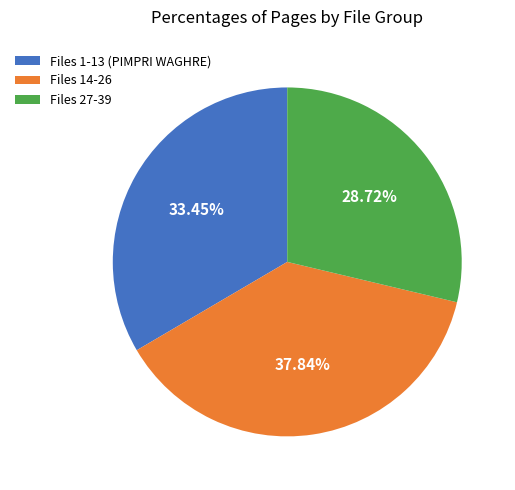

Does Files 1-13 (PIMPRI WAGHRE) account for over 50% of the chart?

No